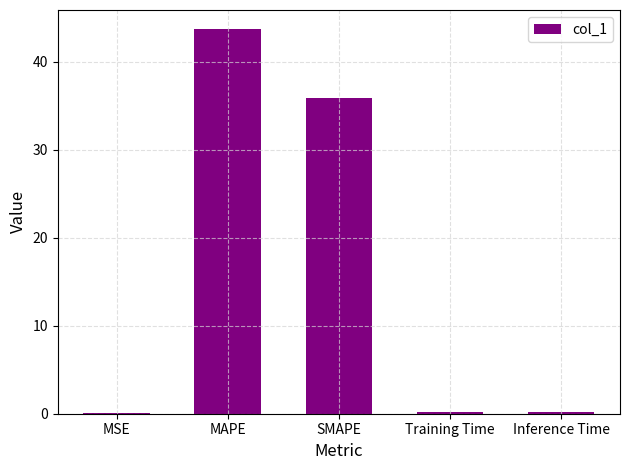

Where is the data nearest to the value 21?

SMAPE